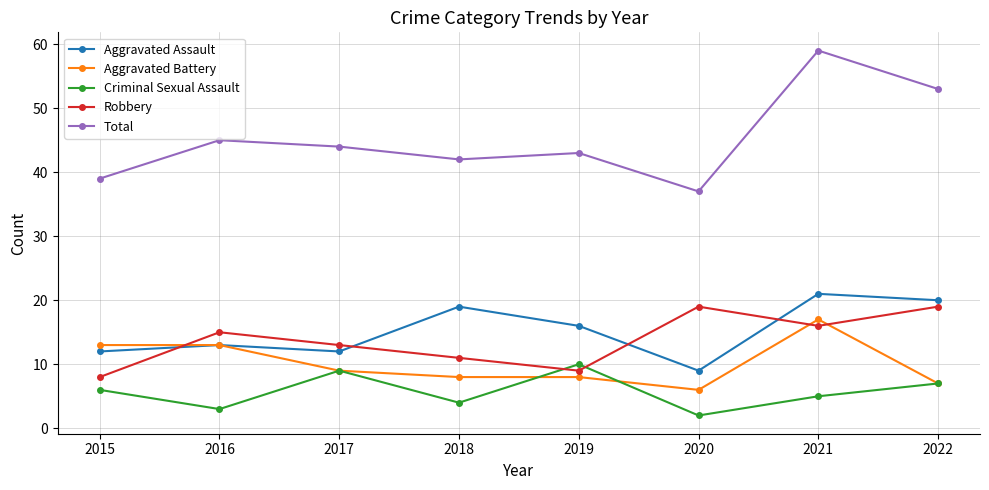

Does the chart display data point markers on the line(s)?

Yes